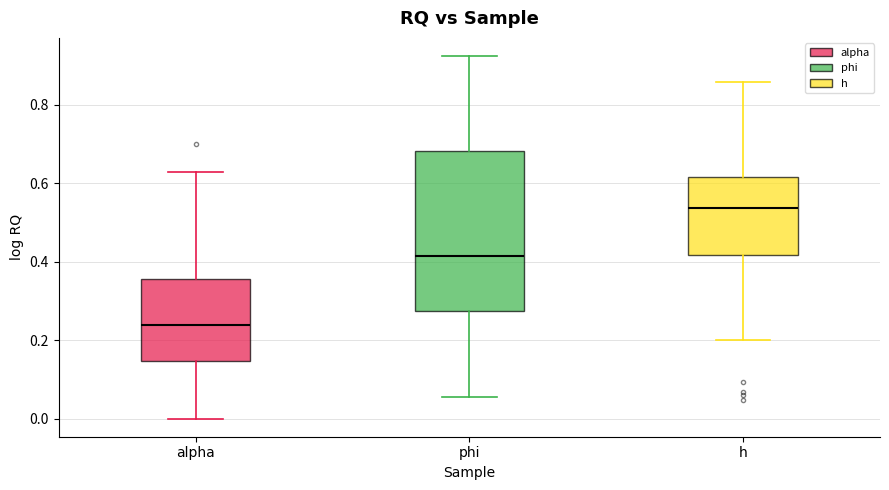

Where is the upper edge of the box for alpha on the y-axis? The values are not printed on the chart, so give them approximately, as read against the axis.

0.36